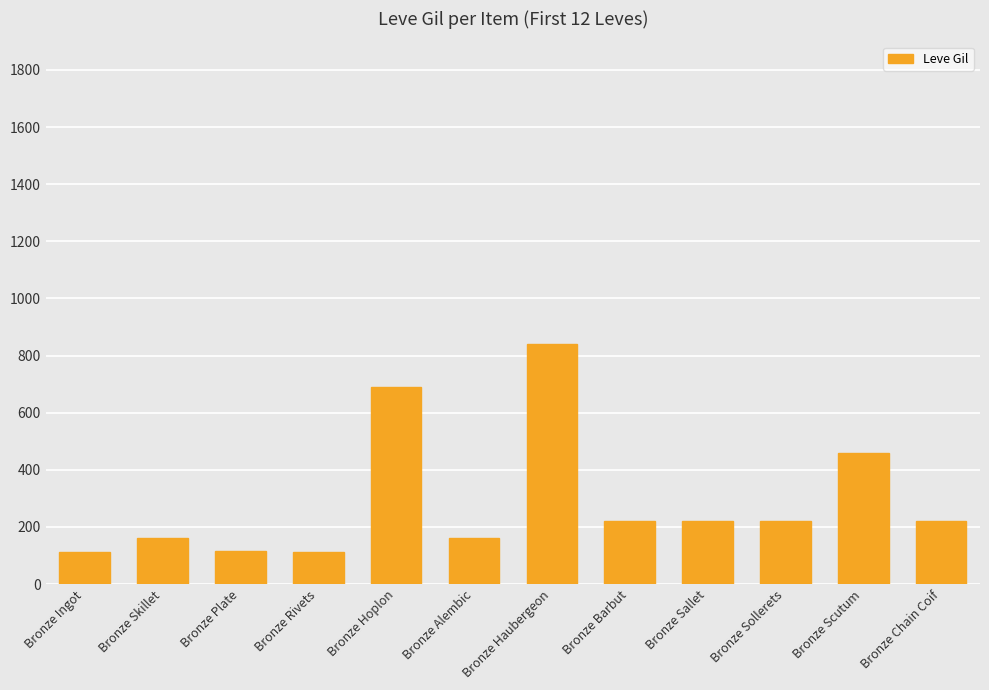

Is it true that the value at Bronze Chain Coif is 220?

True